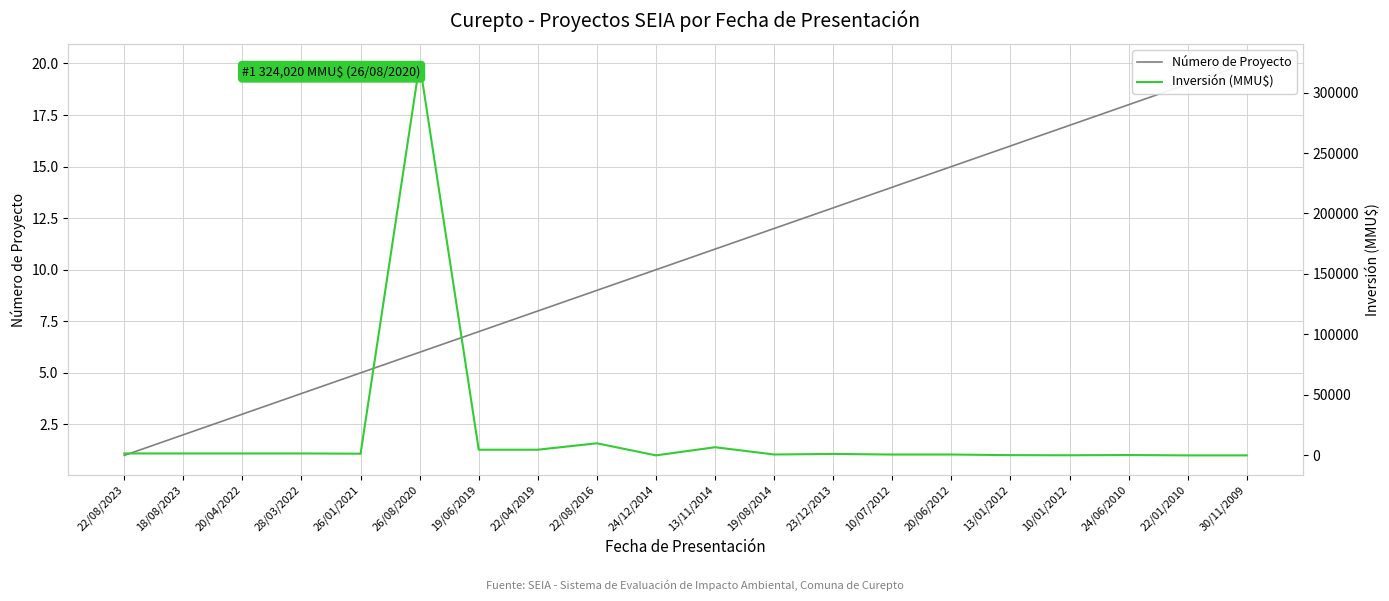

Reading left to right, what are all the values shown in this chart?

Número de Proyecto: 22/08/2023=1	18/08/2023=2	20/04/2022=3	28/03/2022=4	26/01/2021=5	26/08/2020=6	19/06/2019=7	22/04/2019=8	22/08/2016=9	24/12/2014=10	13/11/2014=11	19/08/2014=12	23/12/2013=13	10/07/2012=14	20/06/2012=15	13/01/2012=16	10/01/2012=17	24/06/2010=18	22/01/2010=19	30/11/2009=20
Inversión (MMU$): 22/08/2023=1600	18/08/2023=1600	20/04/2022=1600	28/03/2022=1600	26/01/2021=1400	26/08/2020=324020	19/06/2019=4700	22/04/2019=4700	22/08/2016=10000	24/12/2014=10	13/11/2014=6750	19/08/2014=750	23/12/2013=1200	10/07/2012=706	20/06/2012=706	13/01/2012=200	10/01/2012=100	24/06/2010=300	22/01/2010=0	30/11/2009=0